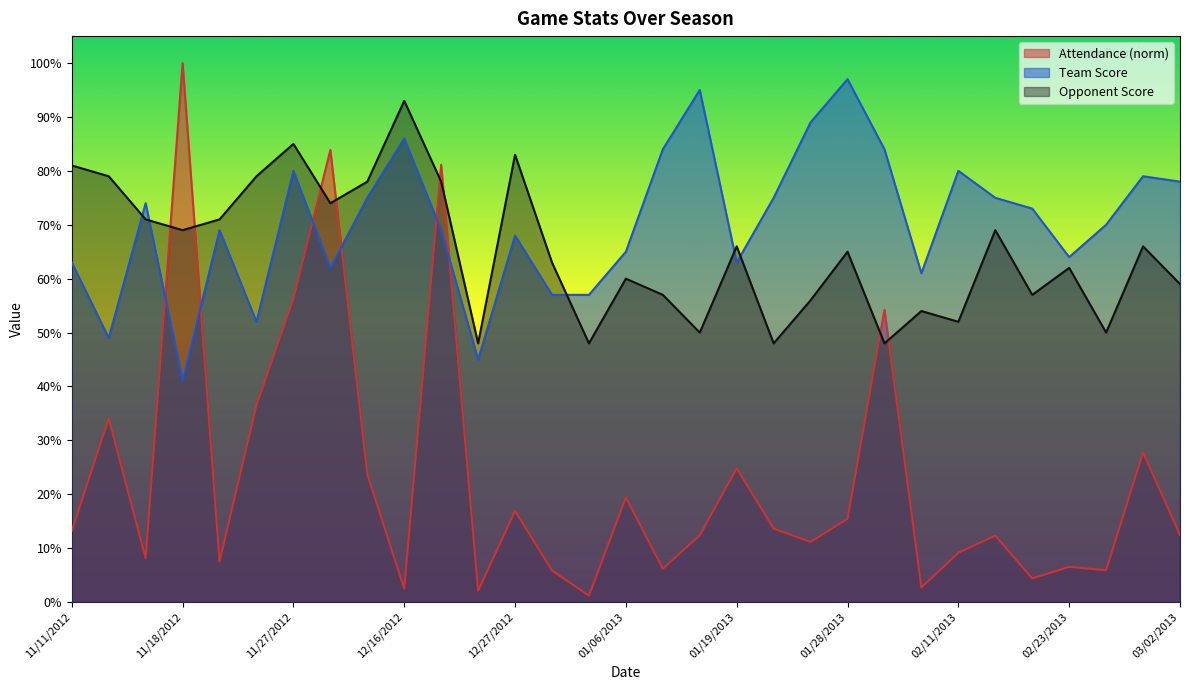

Rank the series at 11/27/2012 from lowest to highest value.

Attendance (norm), Team Score, Opponent Score